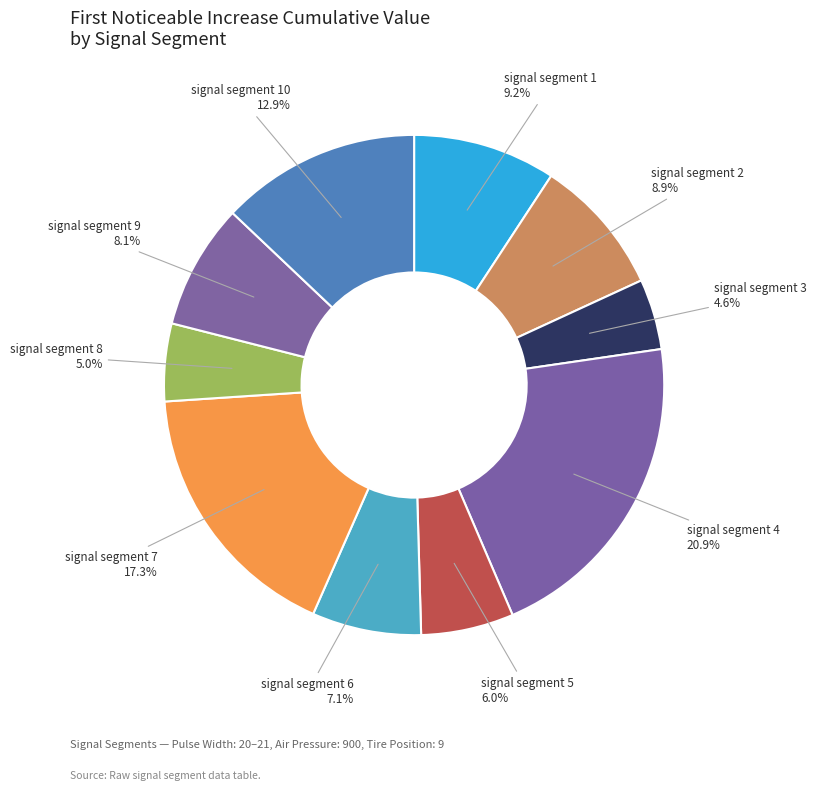

To the nearest percent, what is the combined percentage of signal segment 4 and signal segment 5?

27%